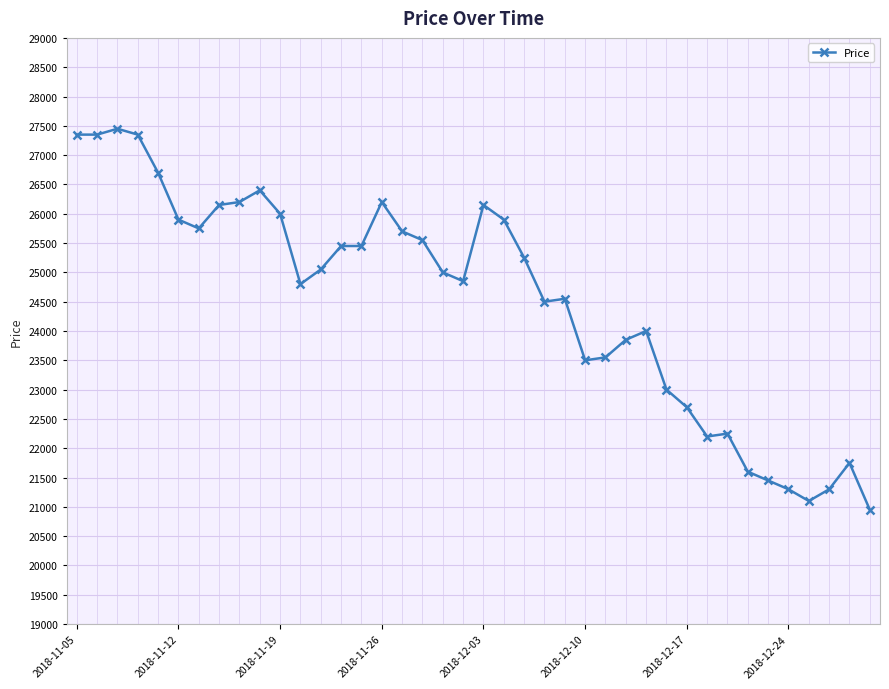

What is the maximum value shown in the chart?

27450